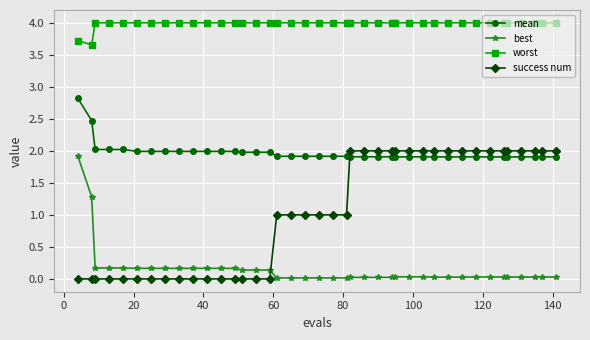

List the series in order of their overall mean, highest first.

worst, mean, success num, best